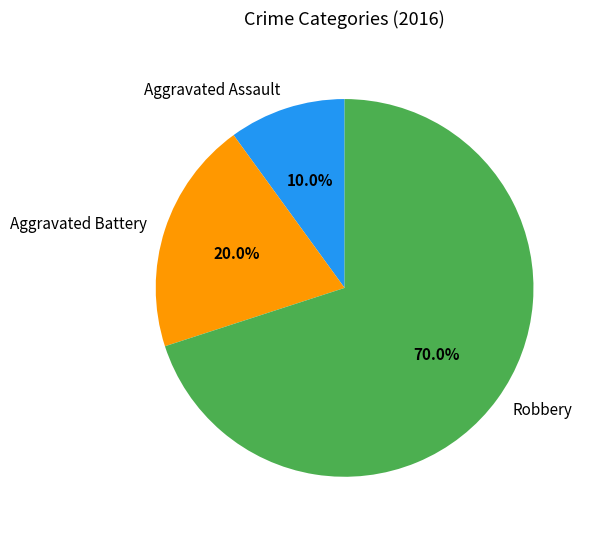

To the nearest percent, what is the combined percentage of Aggravated Battery and Aggravated Assault?

30%